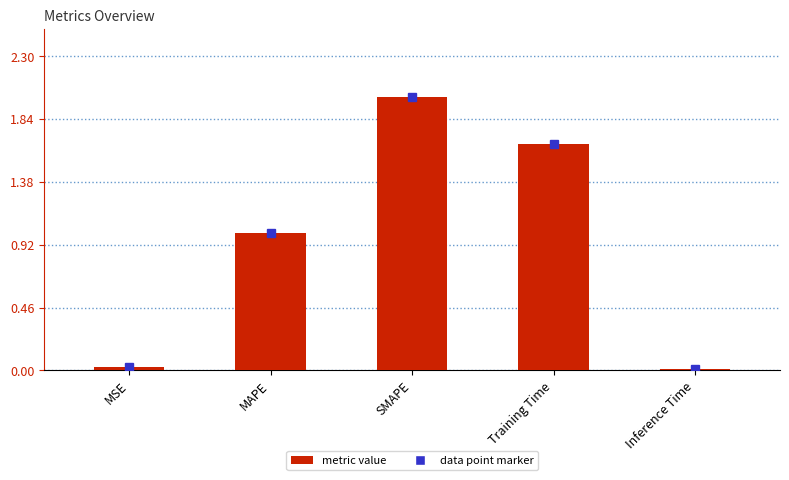

True or false: the data shows 0.0 at Inference Time.

True